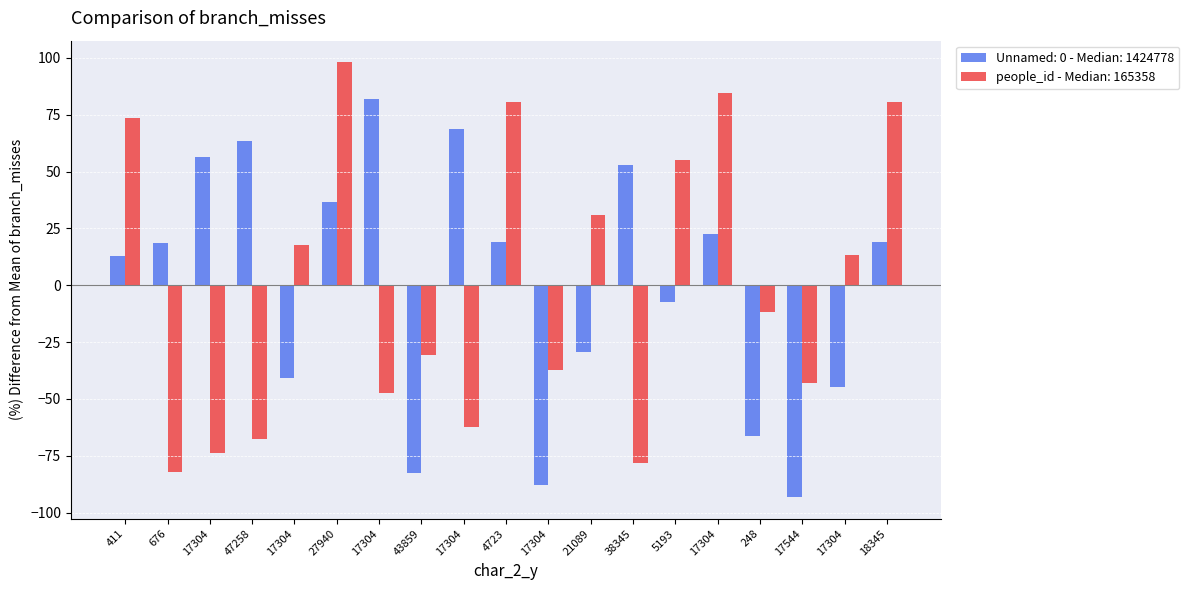

How many categories are shown in the chart?

19